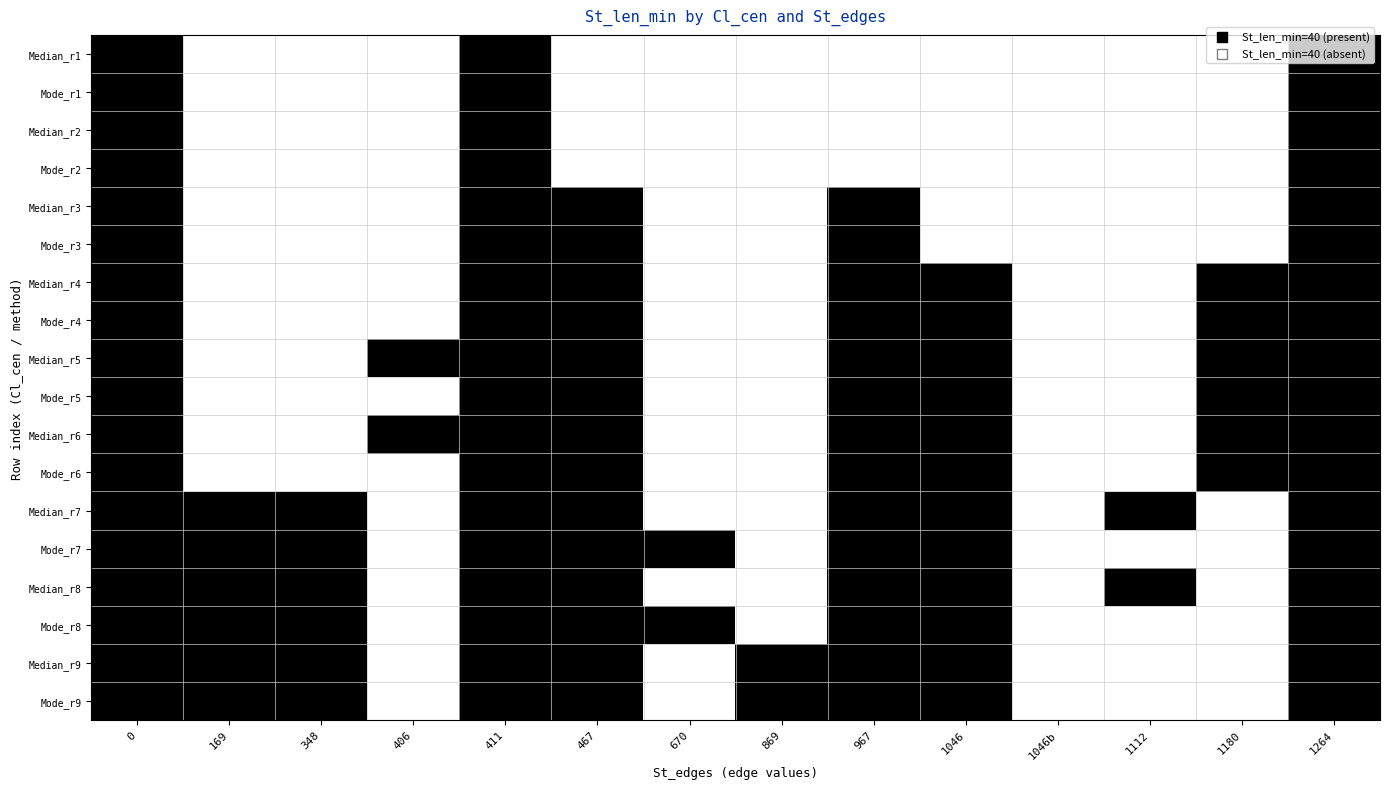

What is the total value across all series at 1112?

2